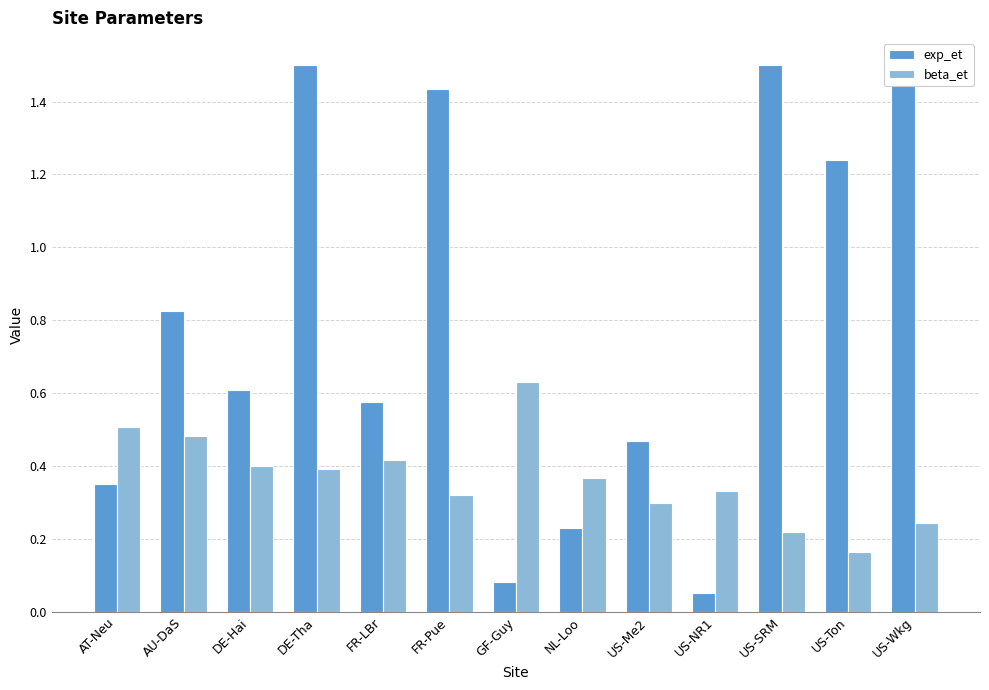

How many beta_et values are between 0 and 1?

13